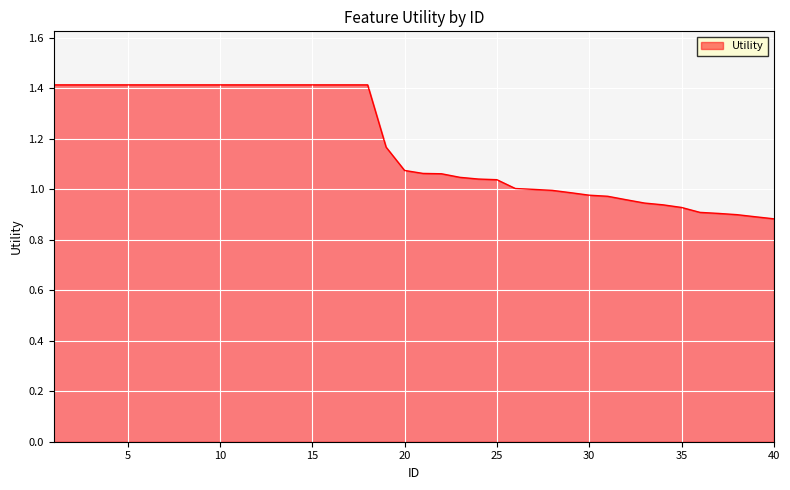

How many lines are shown in the chart?

1